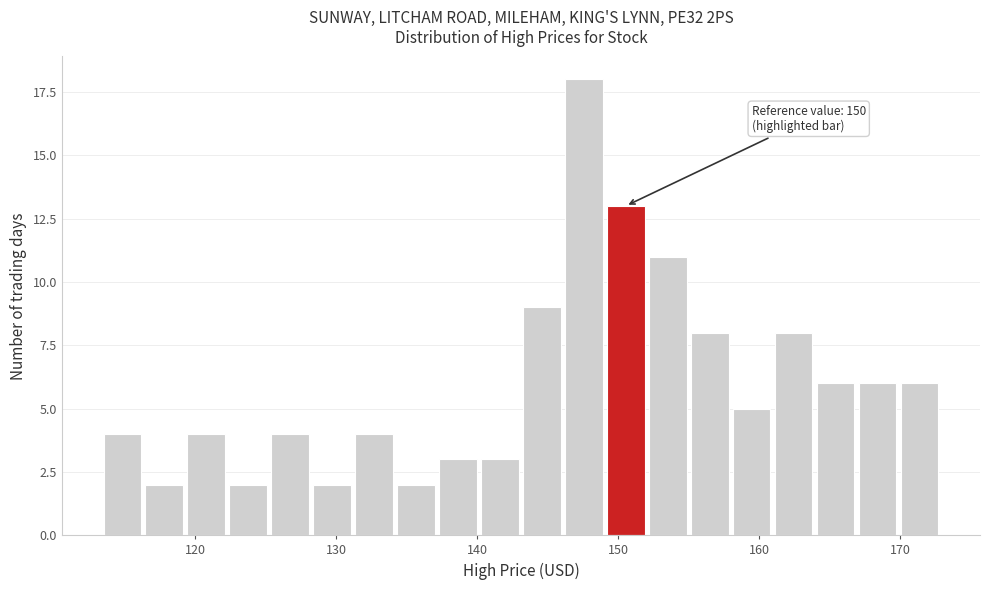

Around what value on the x-axis is the tallest bar? Give the approximate position of its centre, as read against the axis.

148